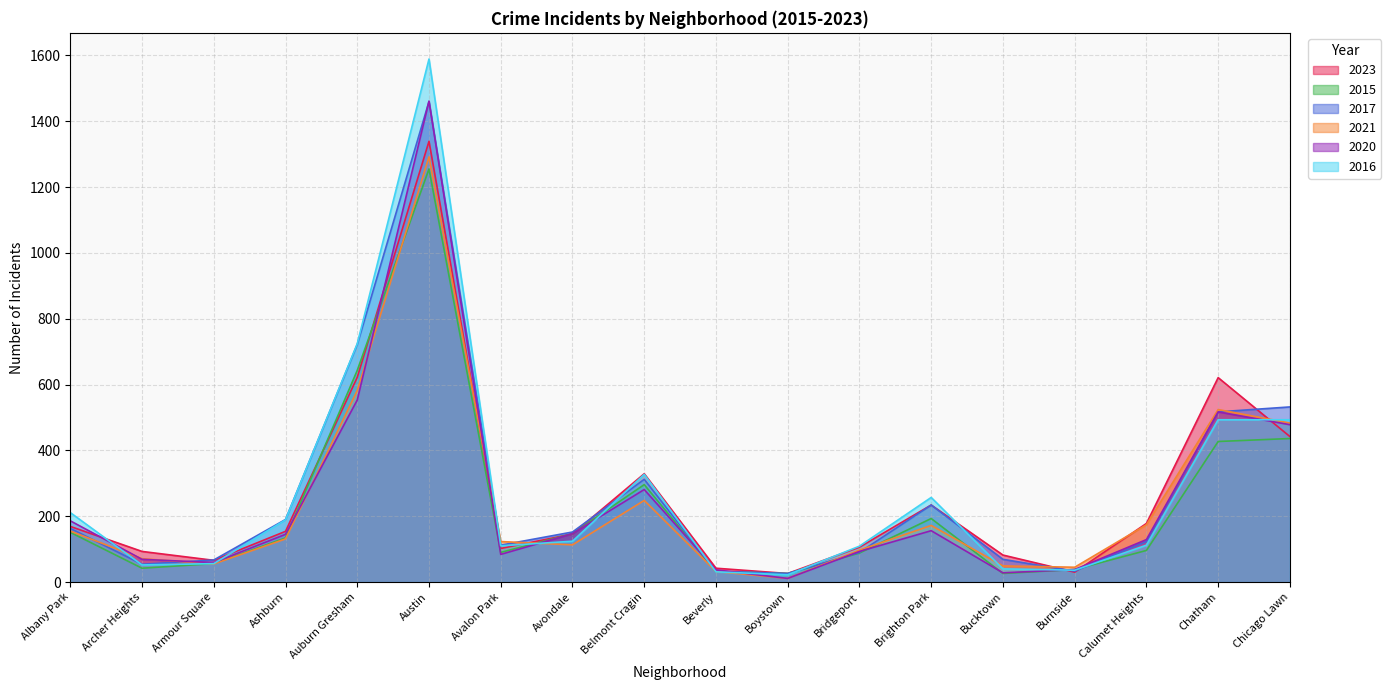

How many data points in 2017 are less than 152?

9